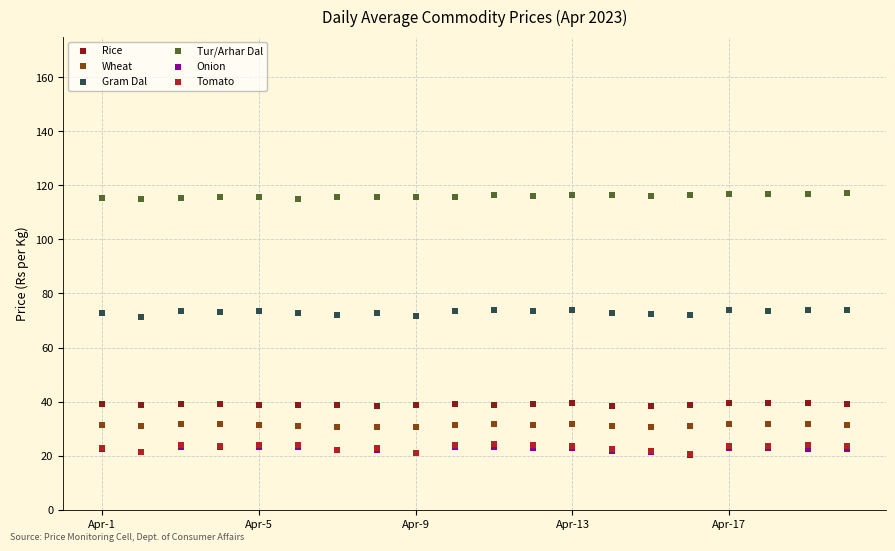

What are all the series names shown in the legend?

Rice, Wheat, Gram Dal, Tur/Arhar Dal, Onion, Tomato